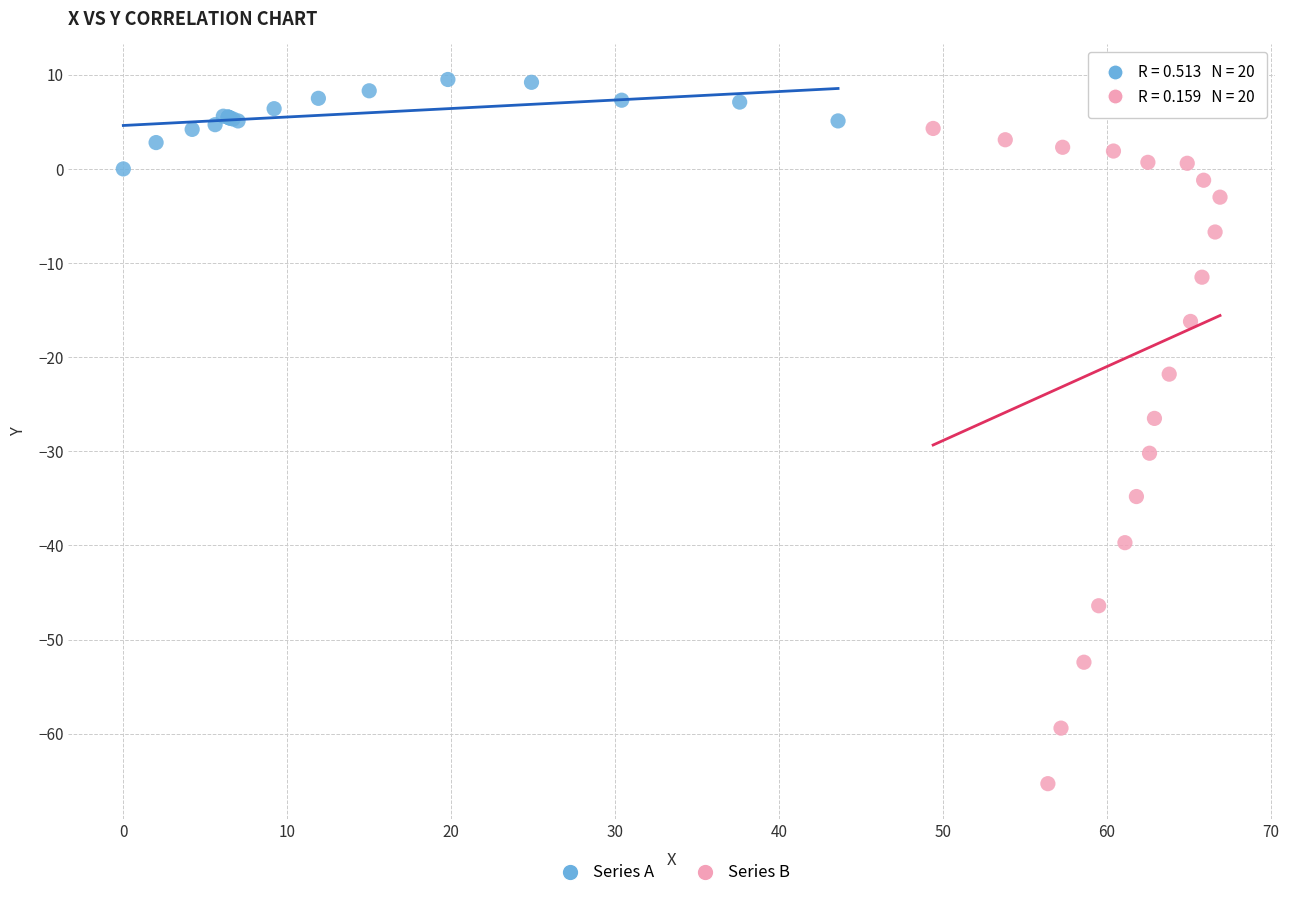

Which series contains the highest Y value?

Series A